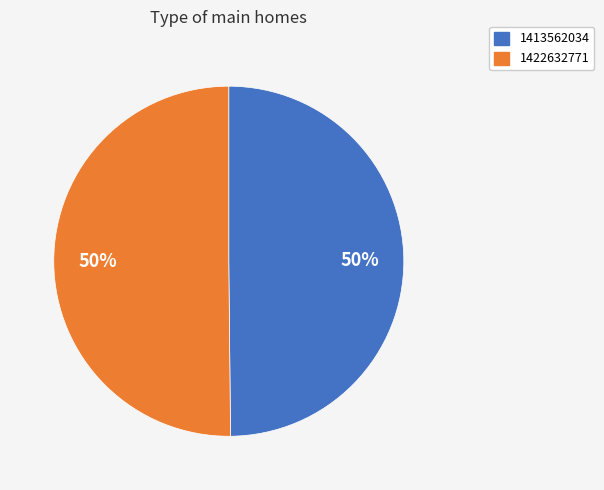

Do 1422632771 and 1413562034 together represent more than half of the pie?

Yes